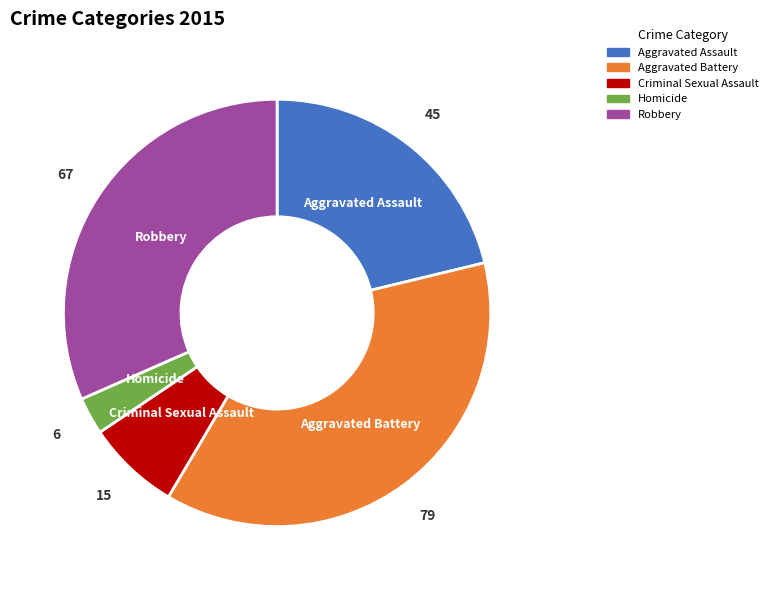

Which has a higher value, Aggravated Battery or Homicide?

Aggravated Battery